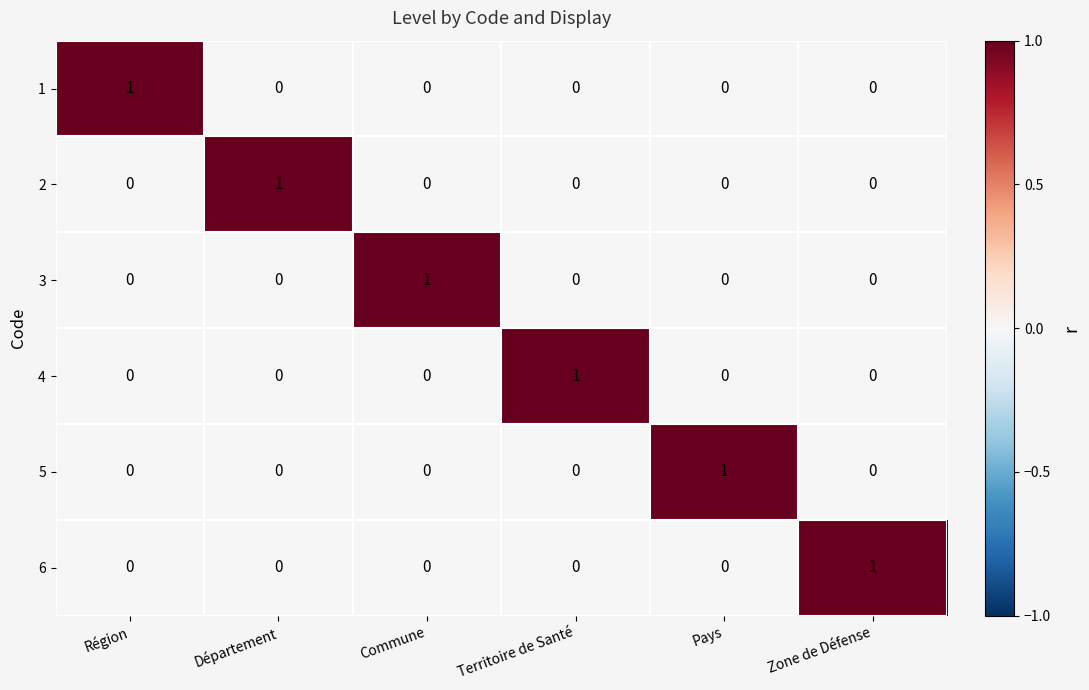

The 6 series shows 1 at Zone de Défense. True or false?

True